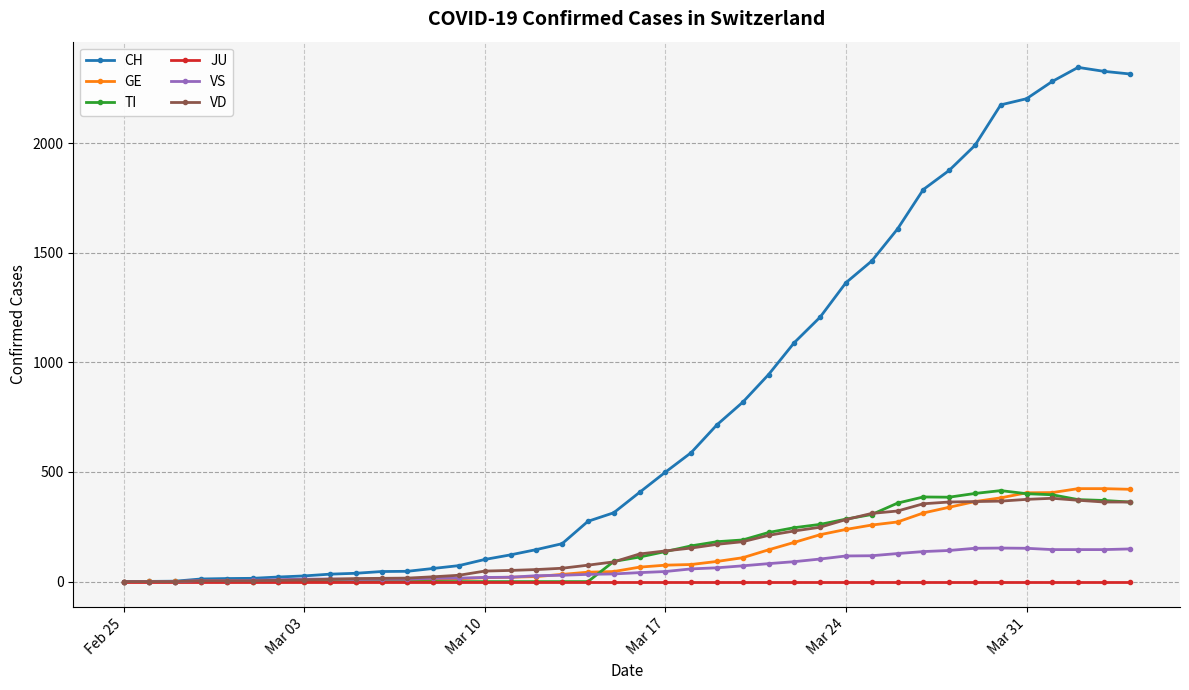

True or false: CH has more than 0 points higher than both neighbors.

True